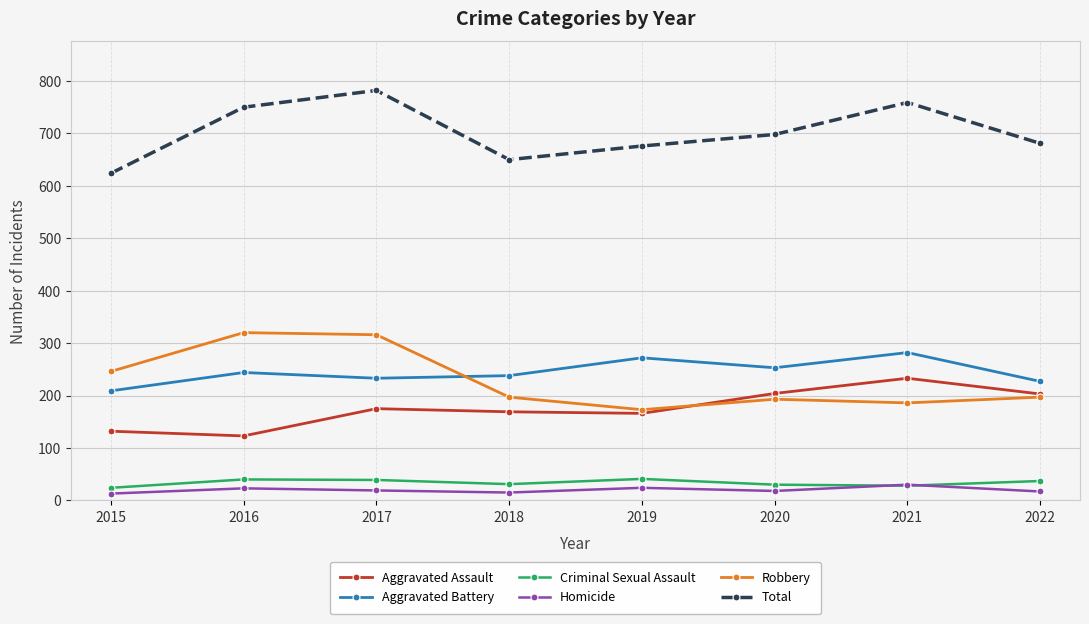

What is the maximum value for Robbery?

320